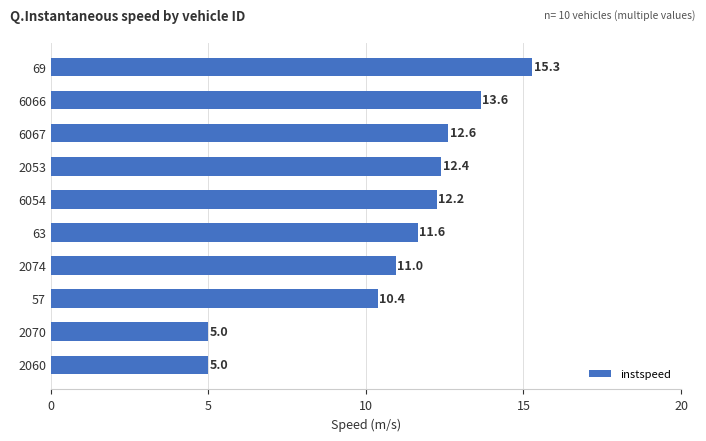

What is the ratio of the value at 2070 to the value at 63?

0.4